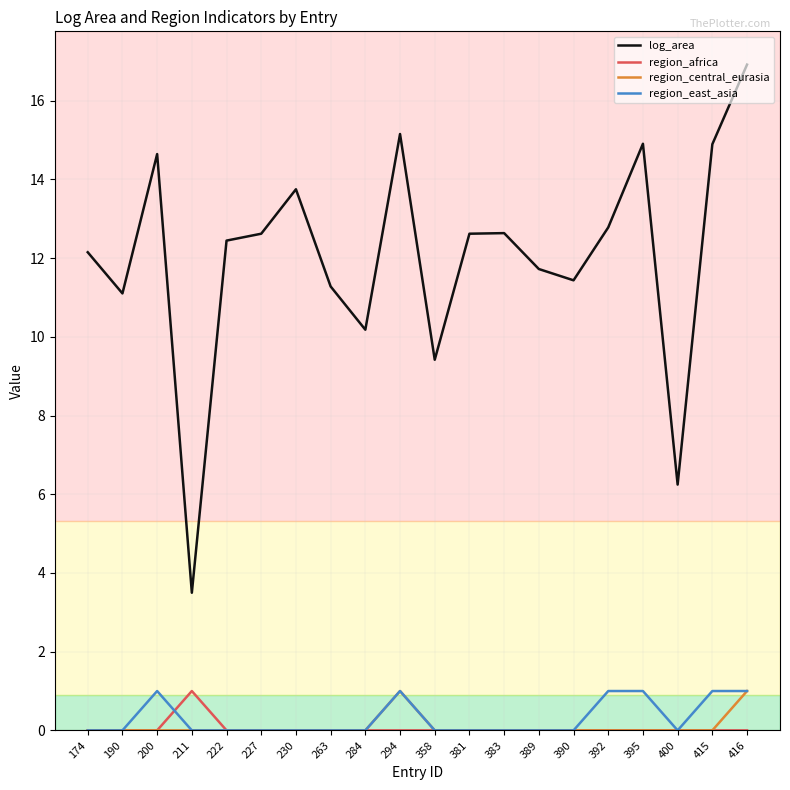

At which category is the sum across all series the highest?

416